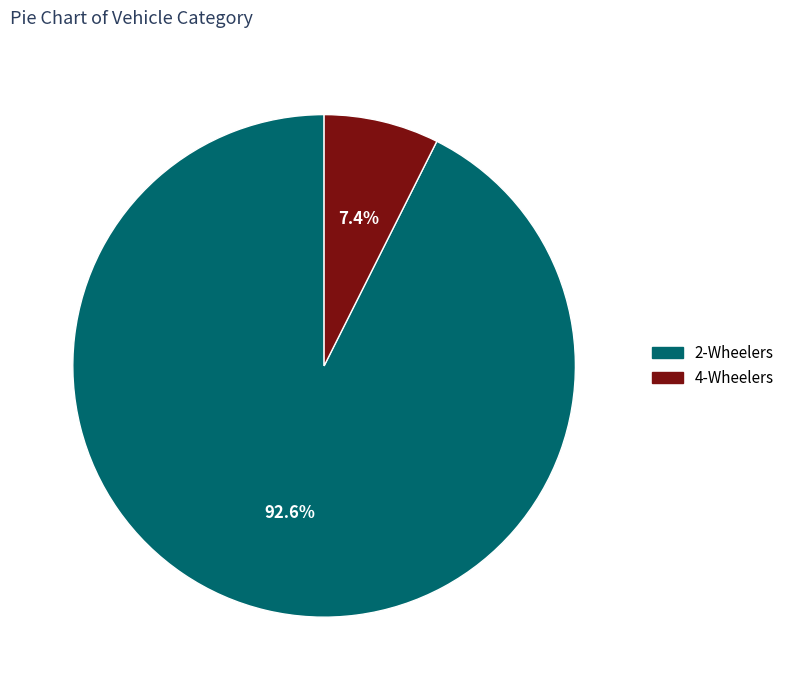

To the nearest percent, what percentage of the pie is 4-Wheelers?

7%